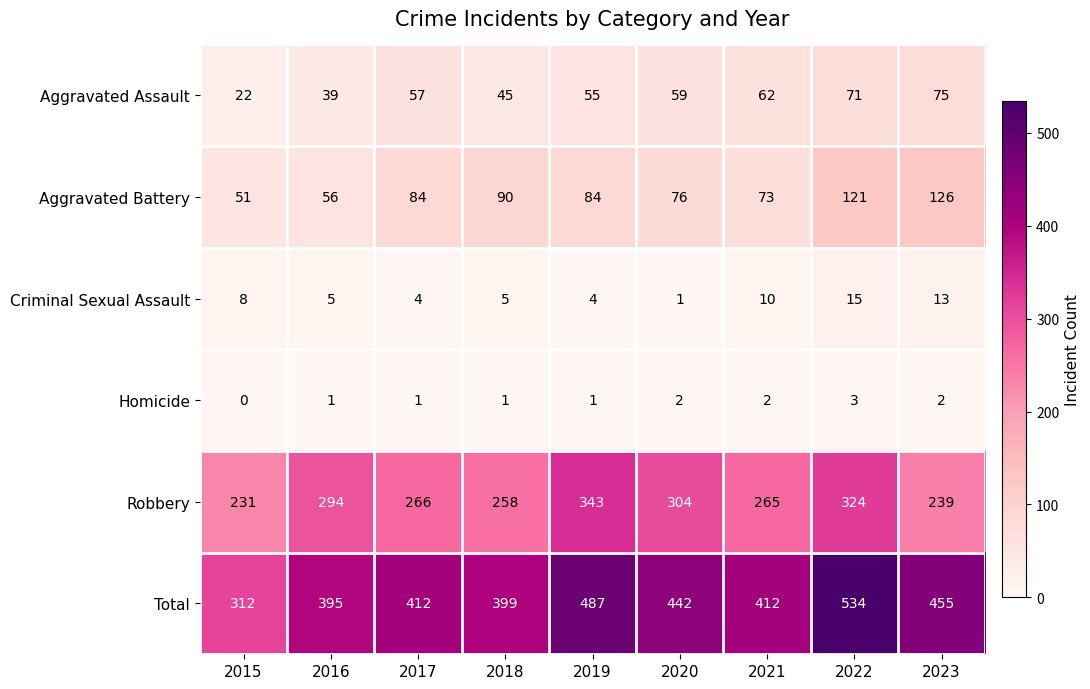

At which category is the sum across all series the highest?

2022